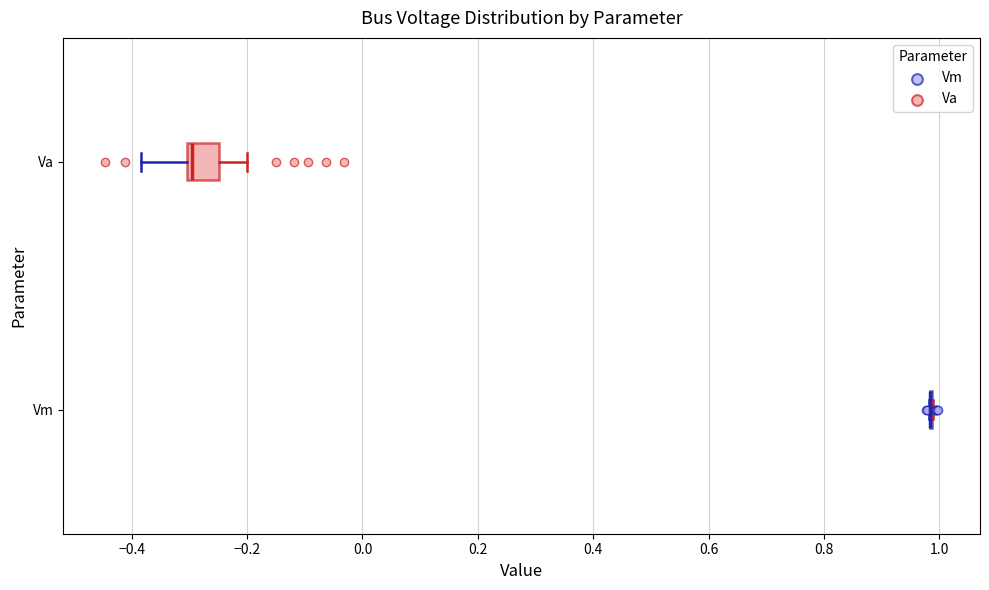

Which box is the widest, from its left edge to its right edge?

Va